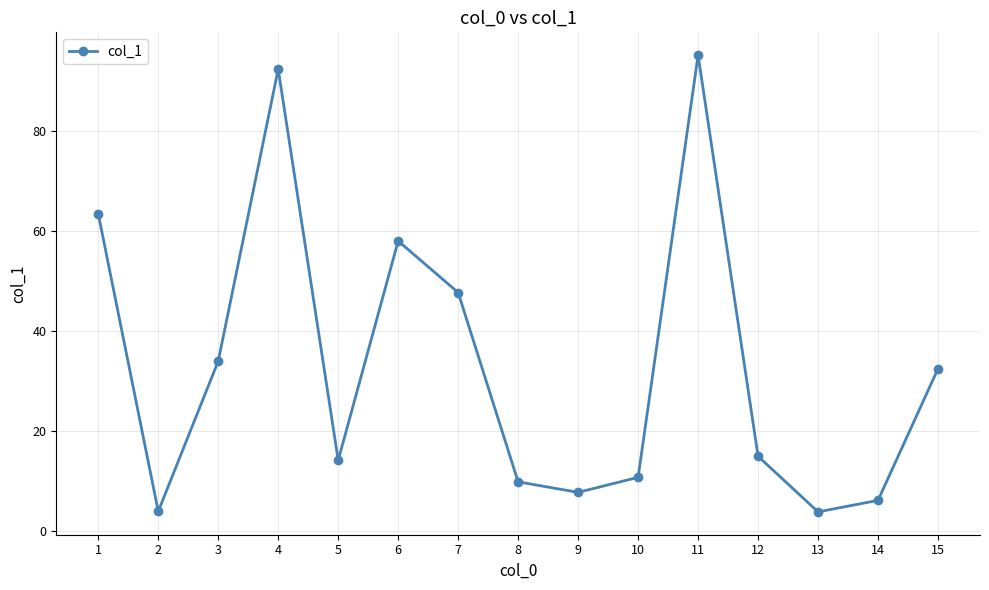

What is the approximate value at 14?

6.2